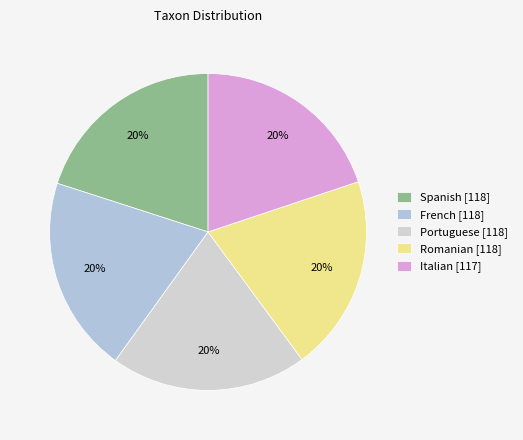

Does any single category account for the majority?

No